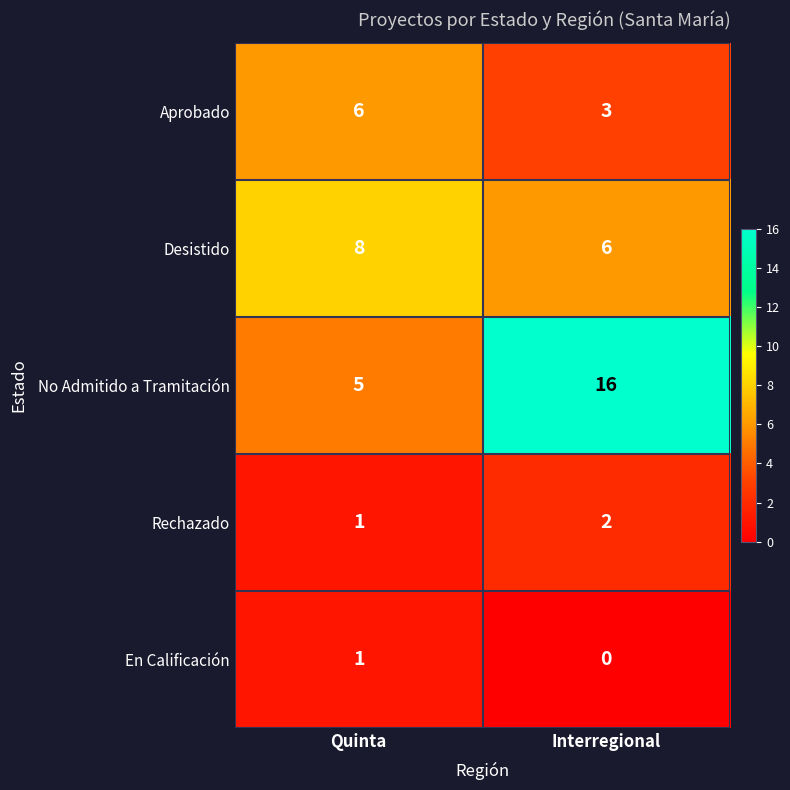

Reading left to right, what are all the values shown in this chart?

Aprobado: Quinta=6	Interregional=3
Desistido: Quinta=8	Interregional=6
No Admitido a Tramitación: Quinta=5	Interregional=16
Rechazado: Quinta=1	Interregional=2
En Calificación: Quinta=1	Interregional=0